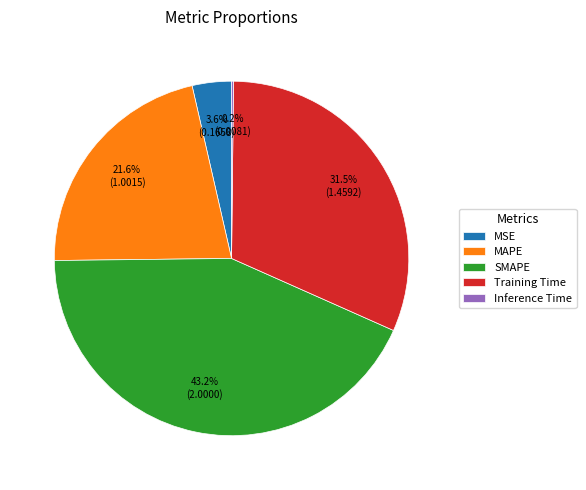

To the nearest percent, what is the difference between the SMAPE and MSE slice percentages?

40%